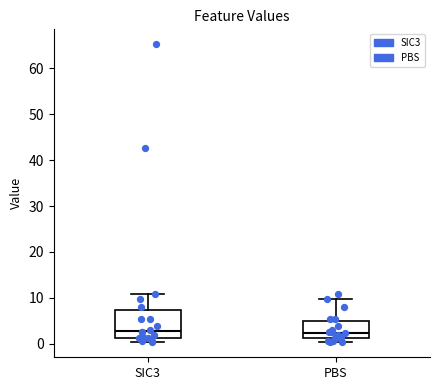

Reading left to right, transcribe this box plot: for each box, give where its median line is, the range the box spans, and where its two whiskers end, as read against the y-axis. The values are not printed on the chart, so give them approximately, as read against the axis.

SIC3: median 3, box 1 to 7, whiskers 0 to 11
PBS: median 2, box 1 to 5, whiskers 0 to 10